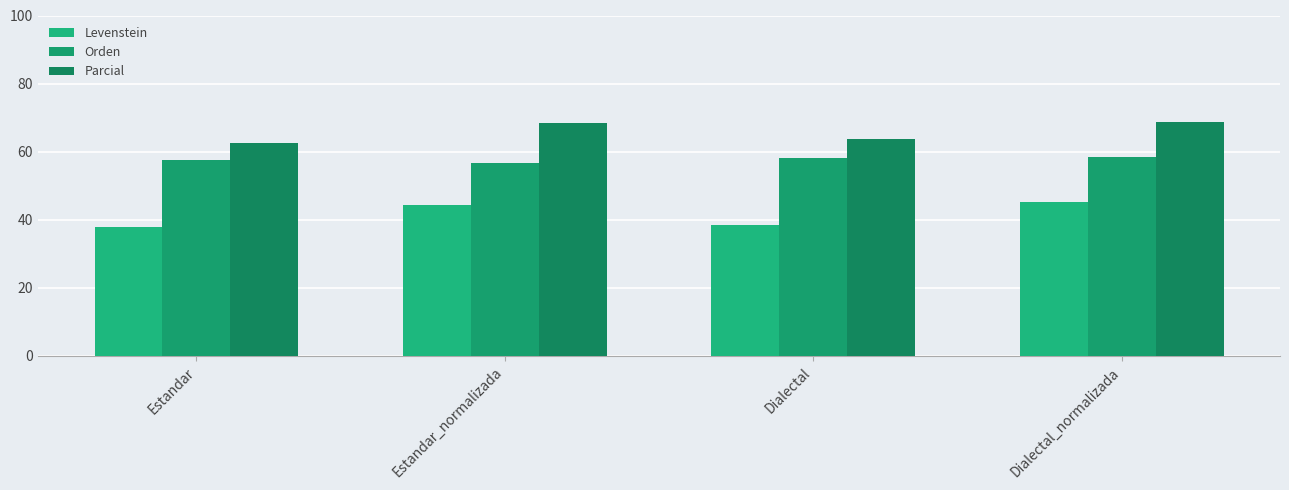

The Orden series shows 25.1 at Estandar. True or false?

False